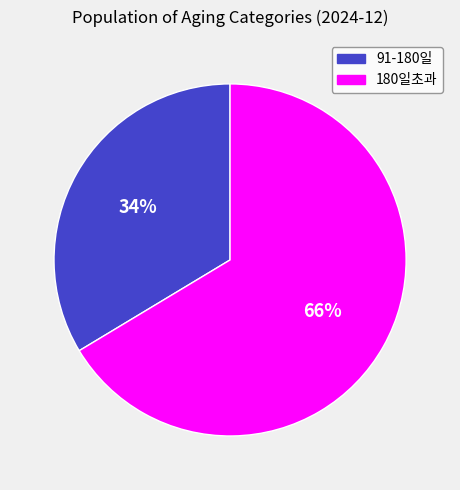

Is there a majority slice in this chart?

Yes